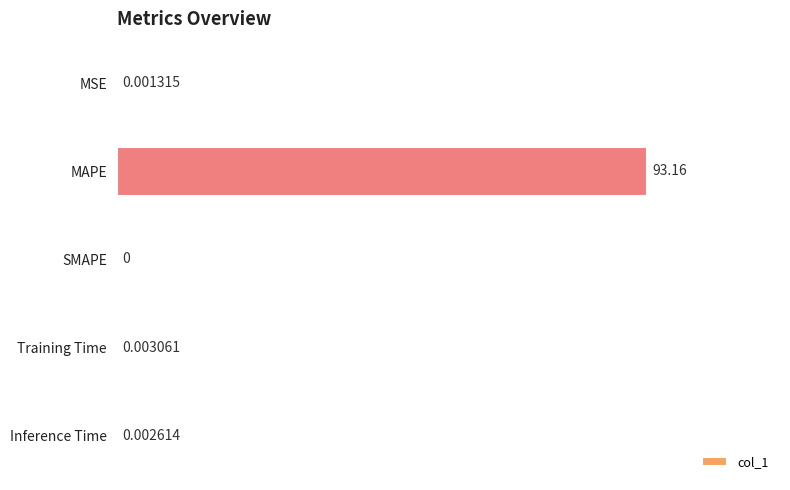

Which has a higher value, Inference Time or MAPE?

MAPE